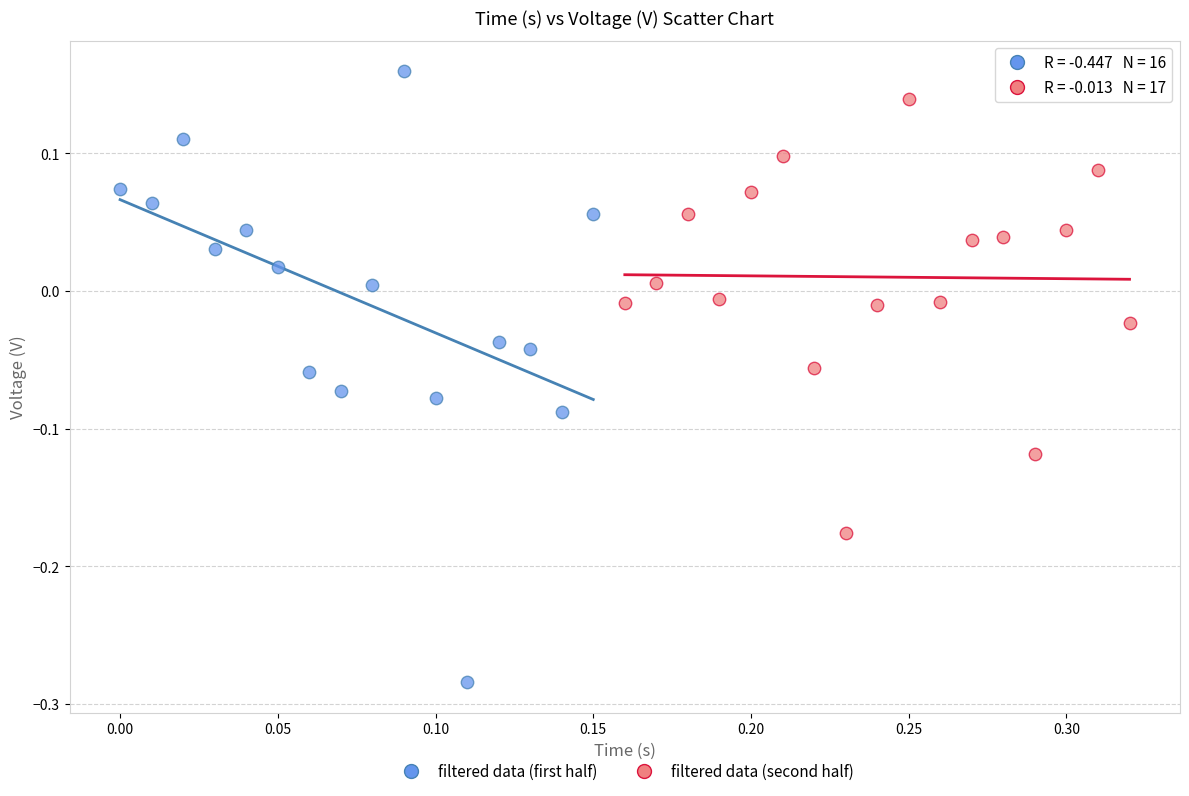

Which series has the largest Y range (max minus min)?

filtered data (first half)